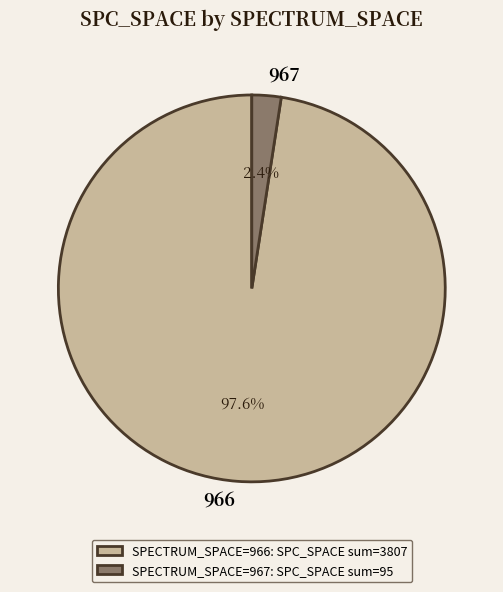

Between SPECTRUM_SPACE=967: SPC_SPACE sum=95 and SPECTRUM_SPACE=966: SPC_SPACE sum=3807, which is larger?

SPECTRUM_SPACE=966: SPC_SPACE sum=3807